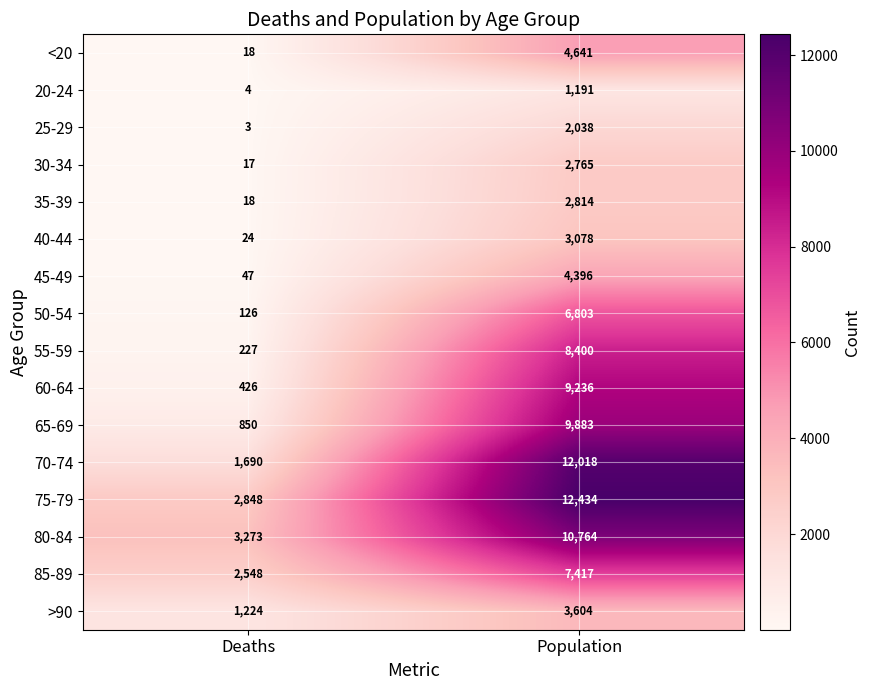

True or false: 60-64 has a value of 246 at Deaths.

False